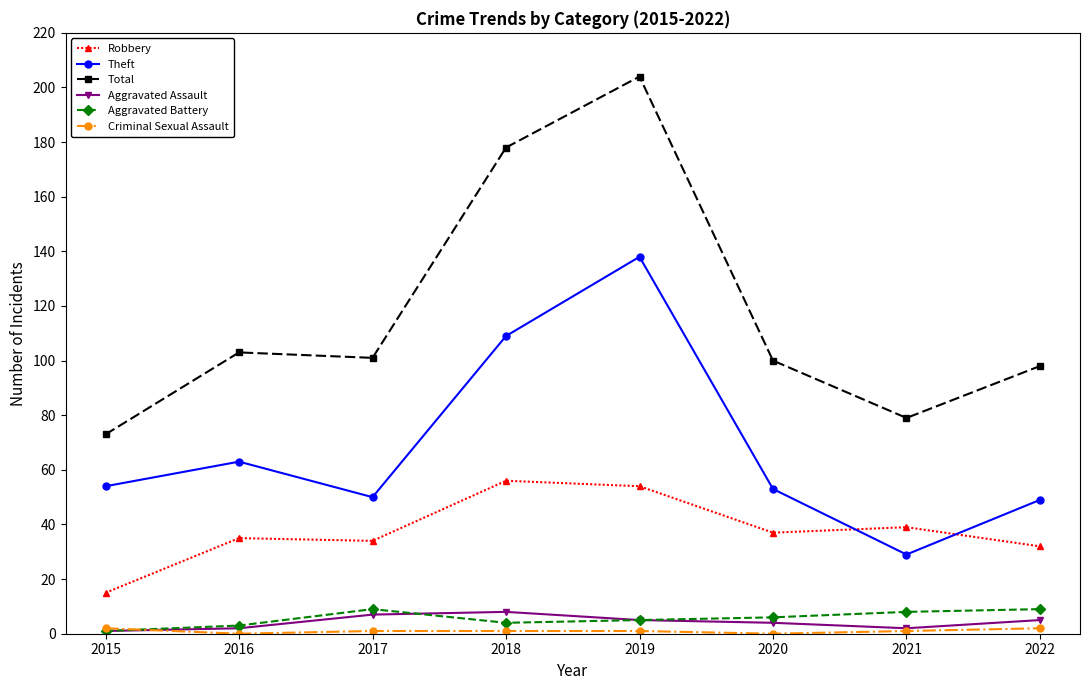

Which series has the largest total across all categories?

Total